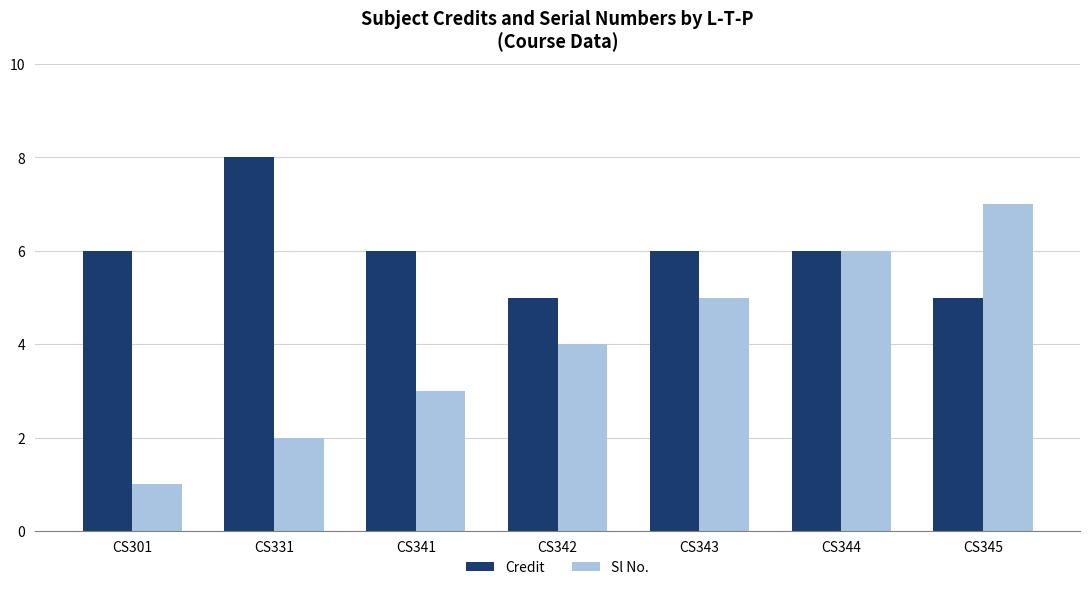

What is the average value of the Credit series?

6